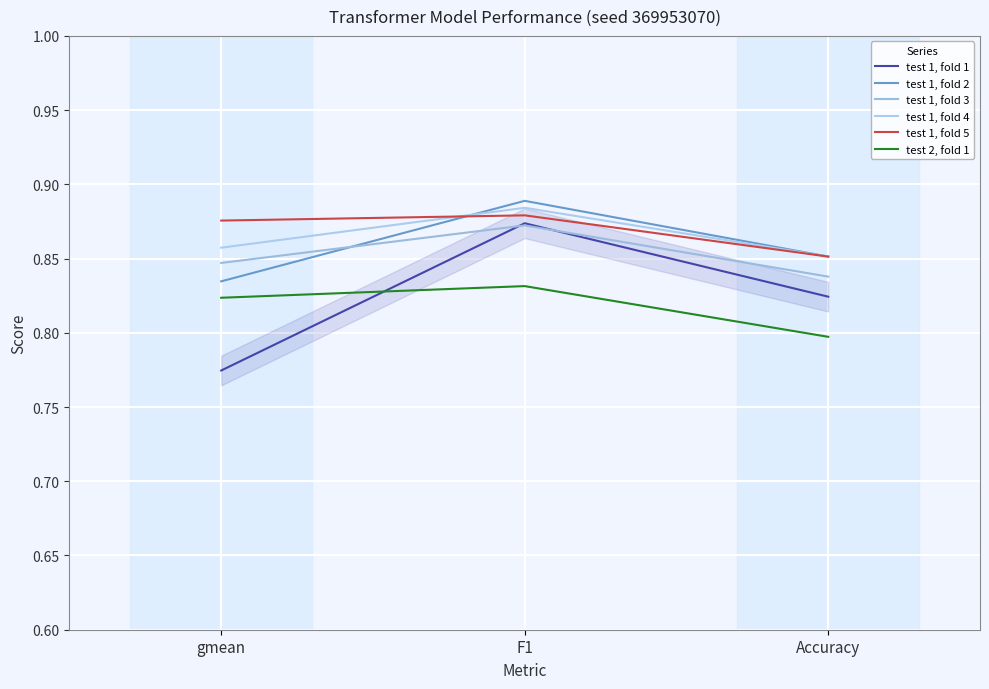

What position from the left is gmean?

1